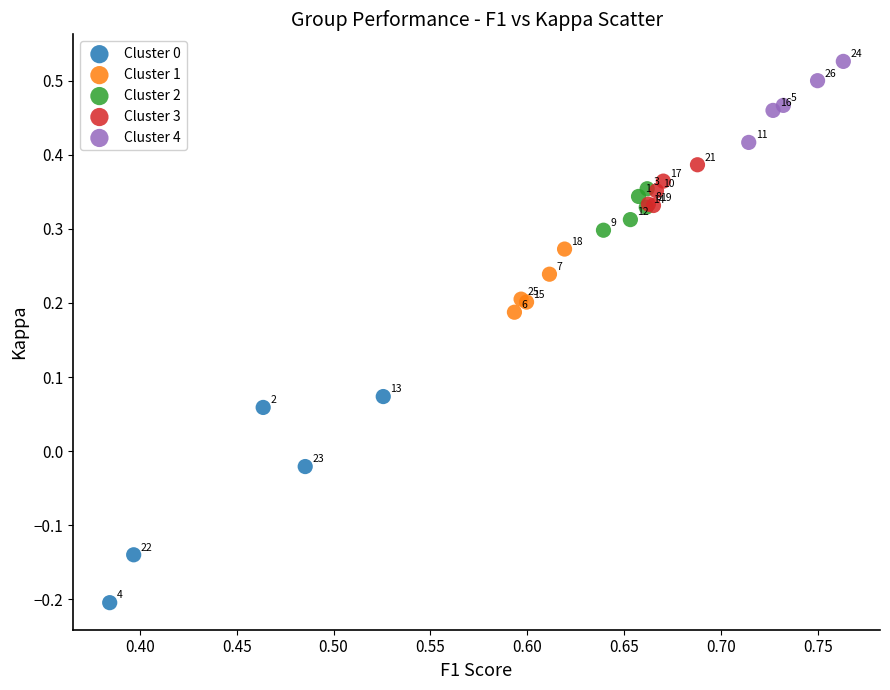

Which series contains the highest Y value?

Cluster 4